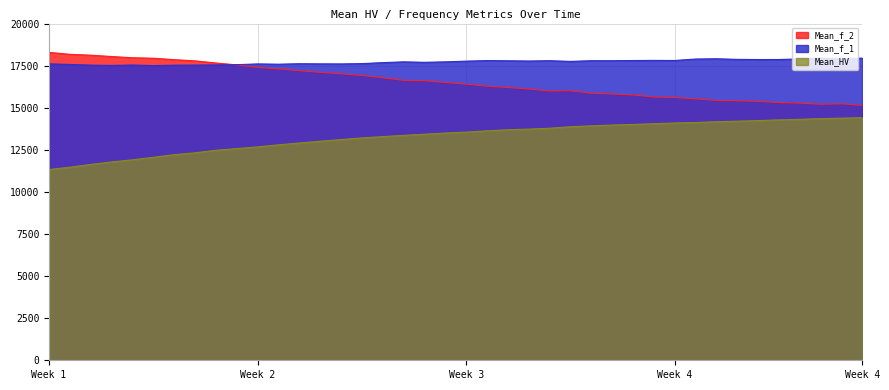

True or false: Mean_f_2 has a value of 17396.9 at Week 2.

True